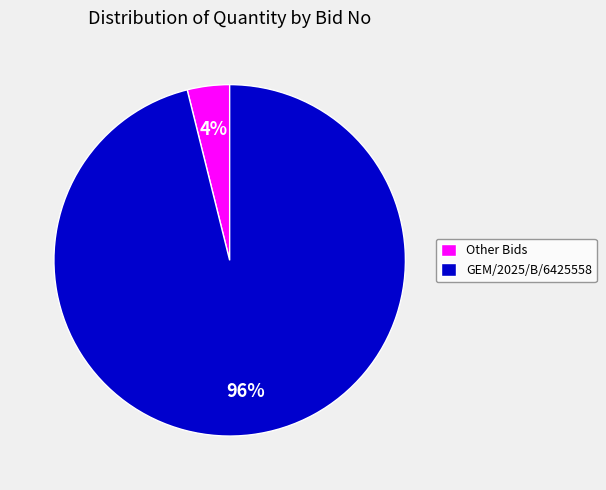

How many segments does this pie chart have?

2